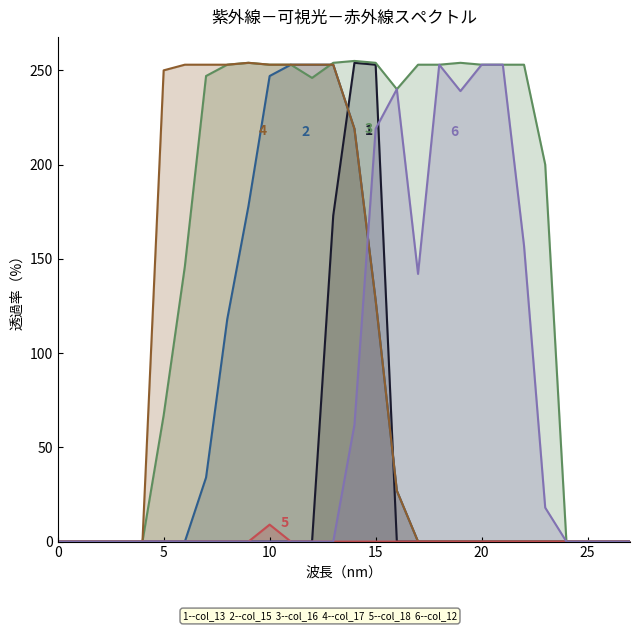

Reading left to right, list all the values displayed in this chart.

series_col_13: 0	0	0	0	0	0	0	0	0	0	0	0	0	173	254	253	0	0	0	0	0	0	0	0	0	0	0	0
series_col_15: 0	0	0	0	0	0	0	34	118	178	247	253	253	253	219	128	27	0	0	0	0	0	0	0	0	0	0	0
series_col_16: 0	0	0	0	0	67	146	247	253	254	253	253	246	254	255	254	240	253	253	254	253	253	253	200	0	0	0	0
series_col_17: 0	0	0	0	0	250	253	253	253	254	253	253	253	253	219	128	27	0	0	0	0	0	0	0	0	0	0	0
series_col_18: 0	0	0	0	0	0	0	0	0	0	9	0	0	0	0	0	0	0	0	0	0	0	0	0	0	0	0	0
series_col_12: 0	0	0	0	0	0	0	0	0	0	0	0	0	0	62	219	240	142	253	239	253	253	157	18	0	0	0	0